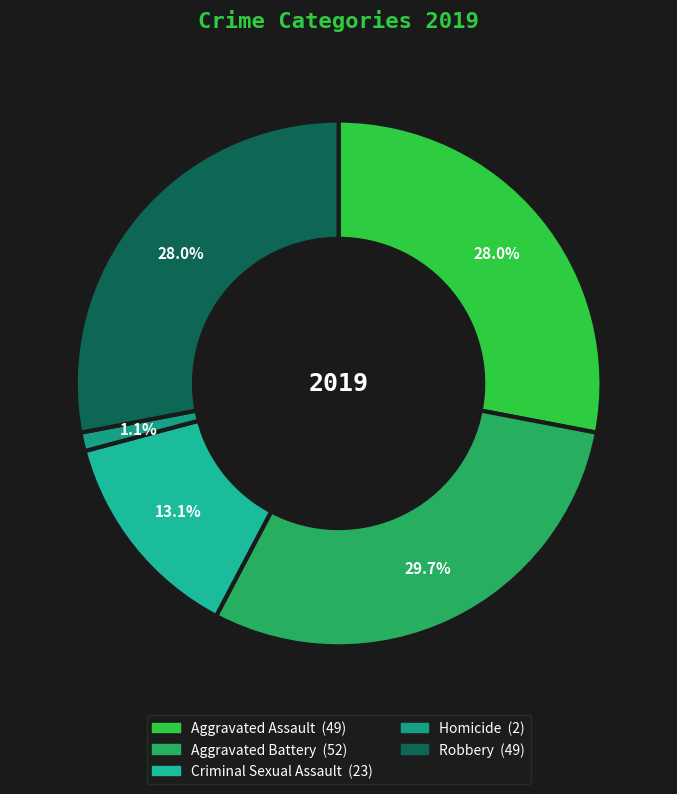

To the nearest percent, what is the combined percentage of Criminal Sexual Assault and Homicide?

14%